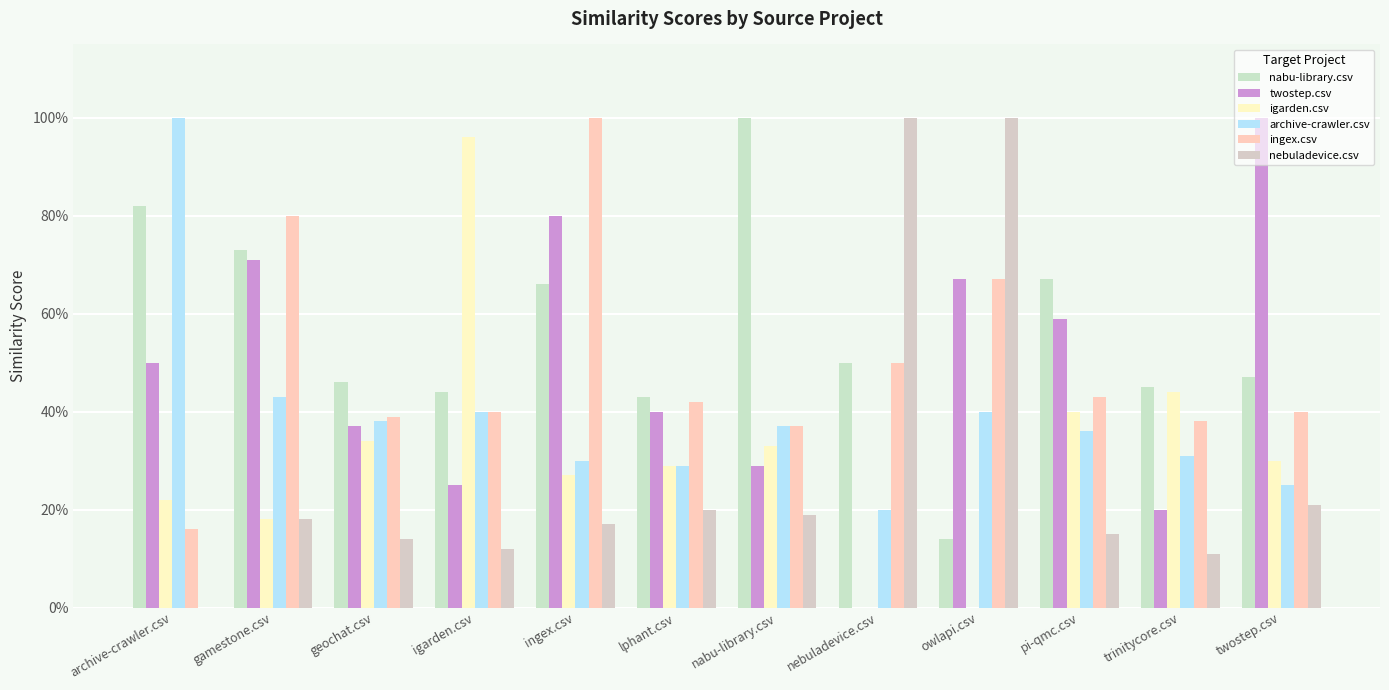

What is the difference between the highest and lowest values at ingex.csv?

0.8